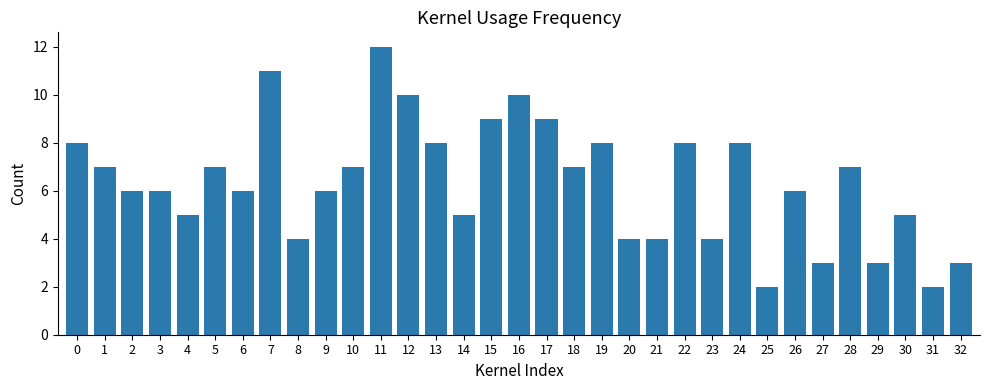

Approximately how many times larger is the value at 28 compared to 12?

0.7